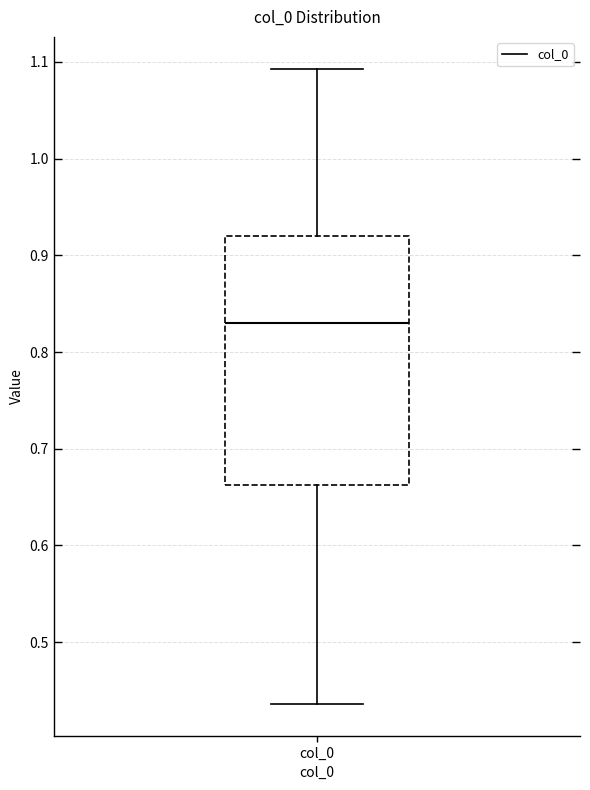

Read this box plot against the y-axis: the position of the median line, the range covered by the box, and the ends of both whiskers. The values are not printed on the chart, so give them approximately, as read against the axis.

median 0.83, box 0.66 to 0.92, whiskers 0.44 to 1.09